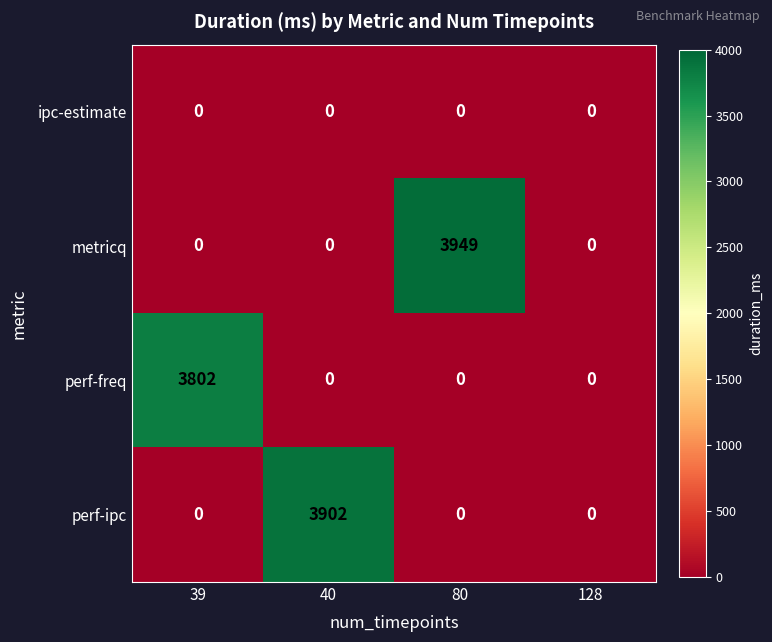

At which category is the sum across all series the highest?

80